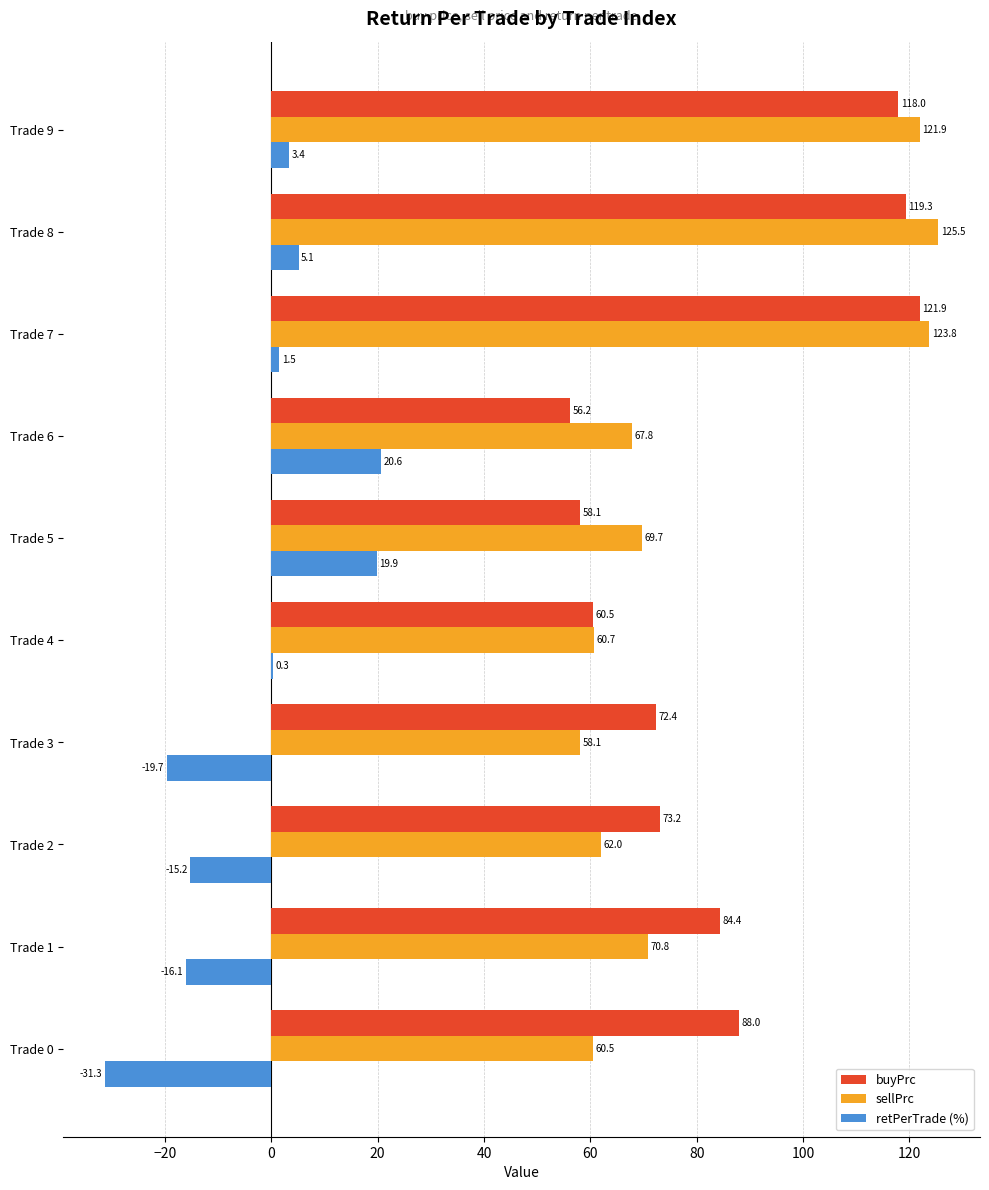

Which category has the highest value in the retPerTrade (%) series?

Trade 6